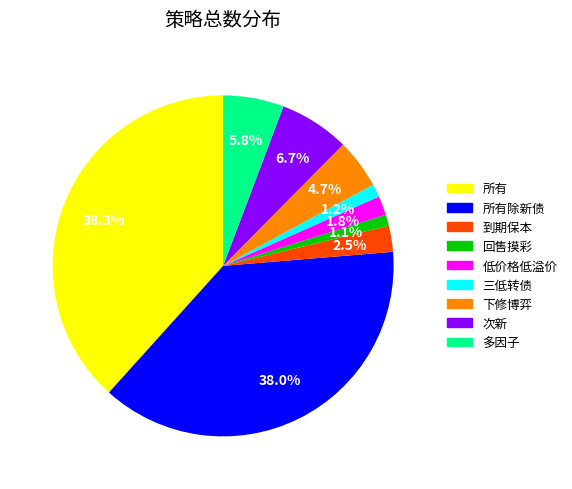

To the nearest percent, what portion does 多因子 represent?

6%